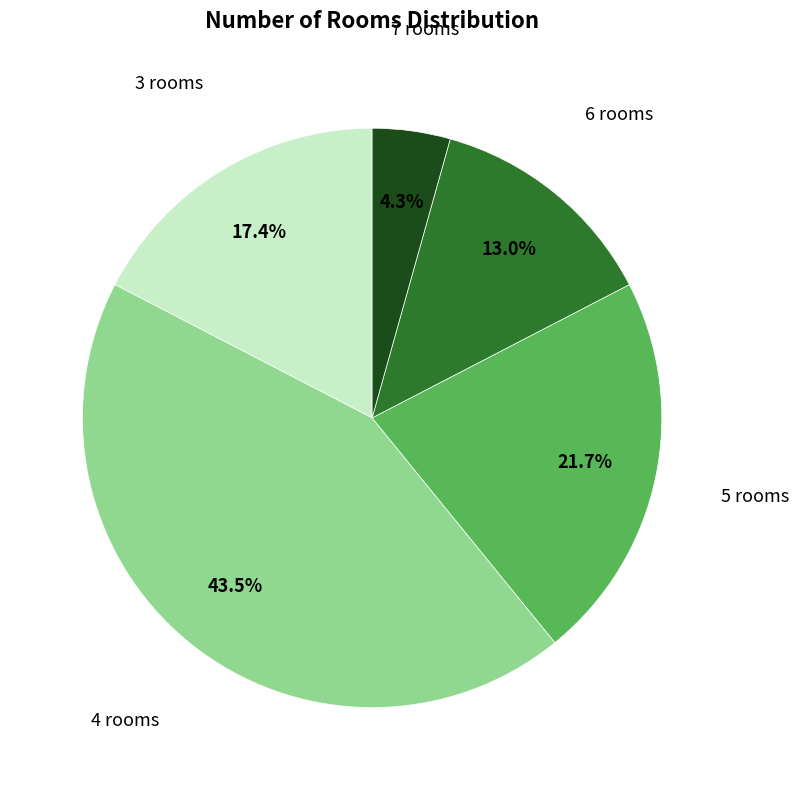

What is the ratio of the value at 7 rooms to the value at 6 rooms?

0.3